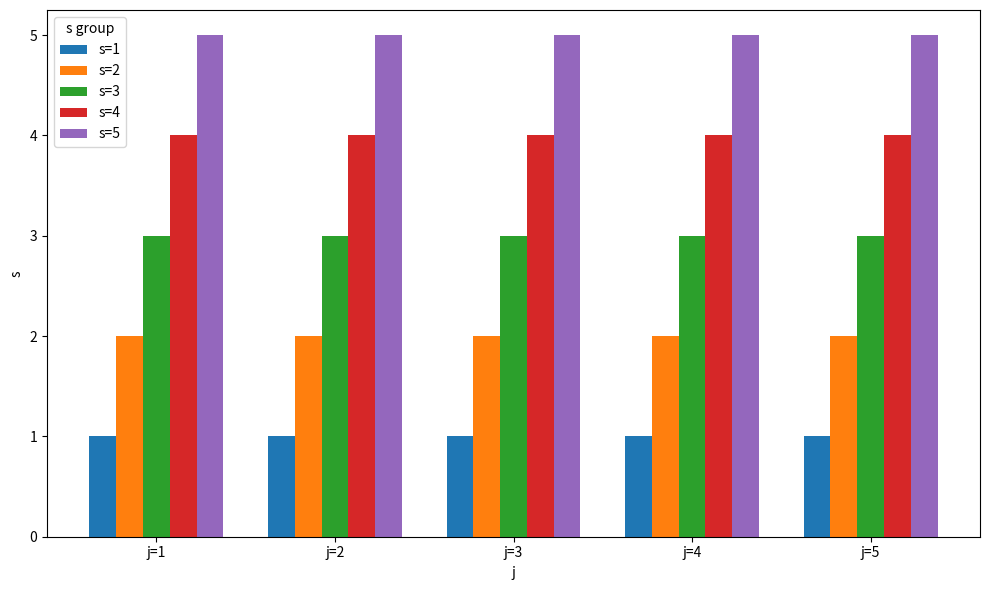

Reading right to left, extract all data points from this chart.

s=1: 1	1	1	1	1
s=2: 2	2	2	2	2
s=3: 3	3	3	3	3
s=4: 4	4	4	4	4
s=5: 5	5	5	5	5